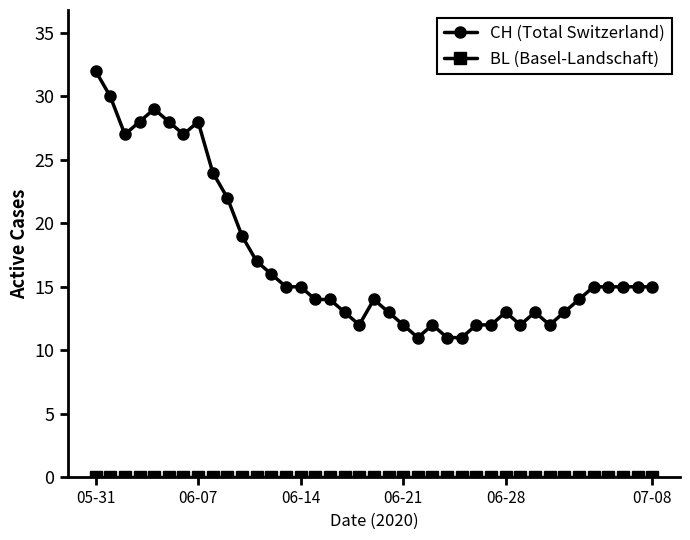

Which series has the largest total across all categories?

CH (Total Switzerland)